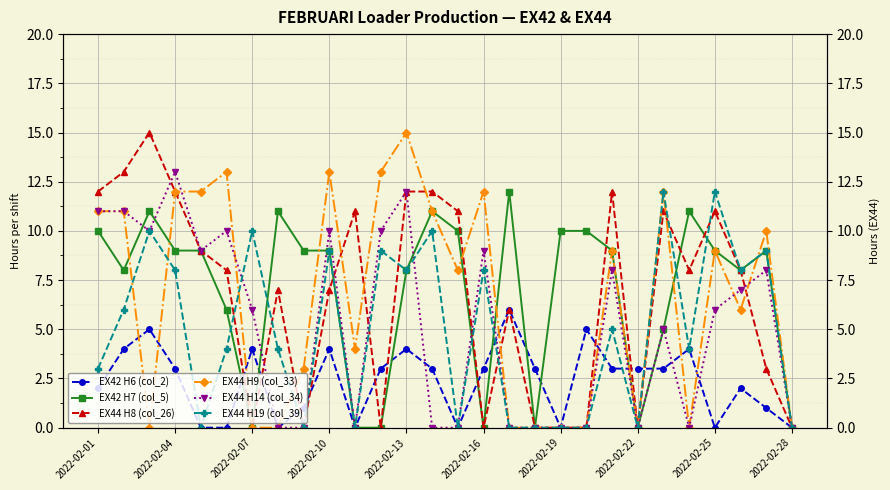

Does the chart display data point markers on the line(s)?

Yes